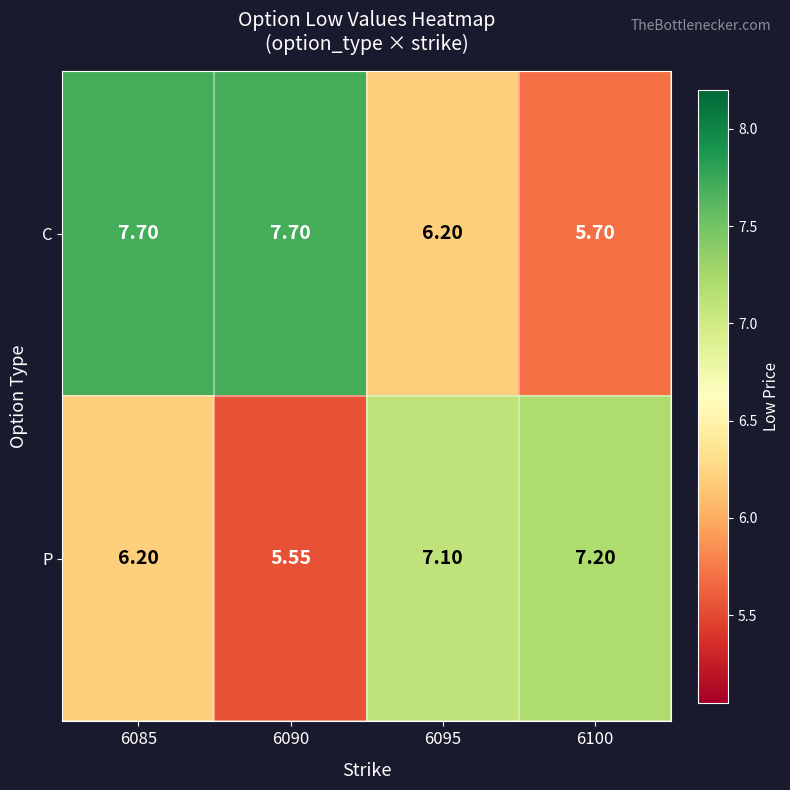

At how many categories does at least one series exceed 5?

4